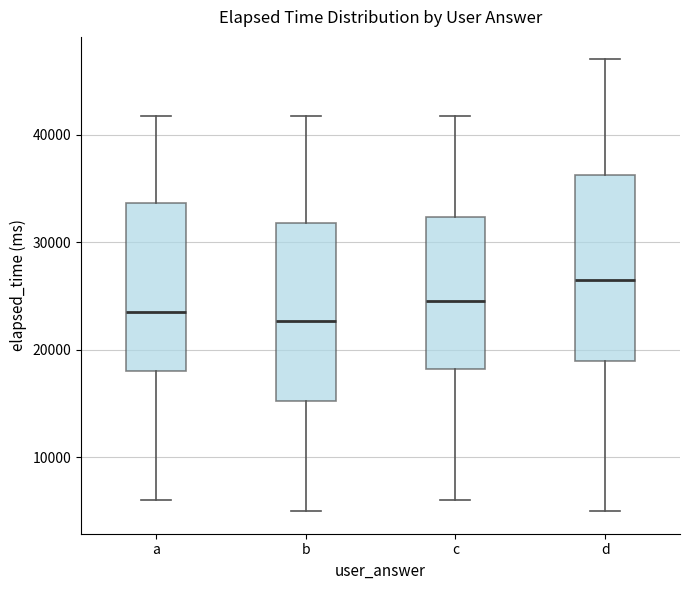

Reading left to right, transcribe this box plot: for each box, give where its median line is, the range the box spans, and where its two whiskers end, as read against the y-axis. The values are not printed on the chart, so give them approximately, as read against the axis.

a: median 24000, box 18000 to 34000, whiskers 6000 to 42000
b: median 23000, box 15000 to 32000, whiskers 5000 to 42000
c: median 25000, box 18000 to 32000, whiskers 6000 to 42000
d: median 27000, box 19000 to 36000, whiskers 5000 to 47000